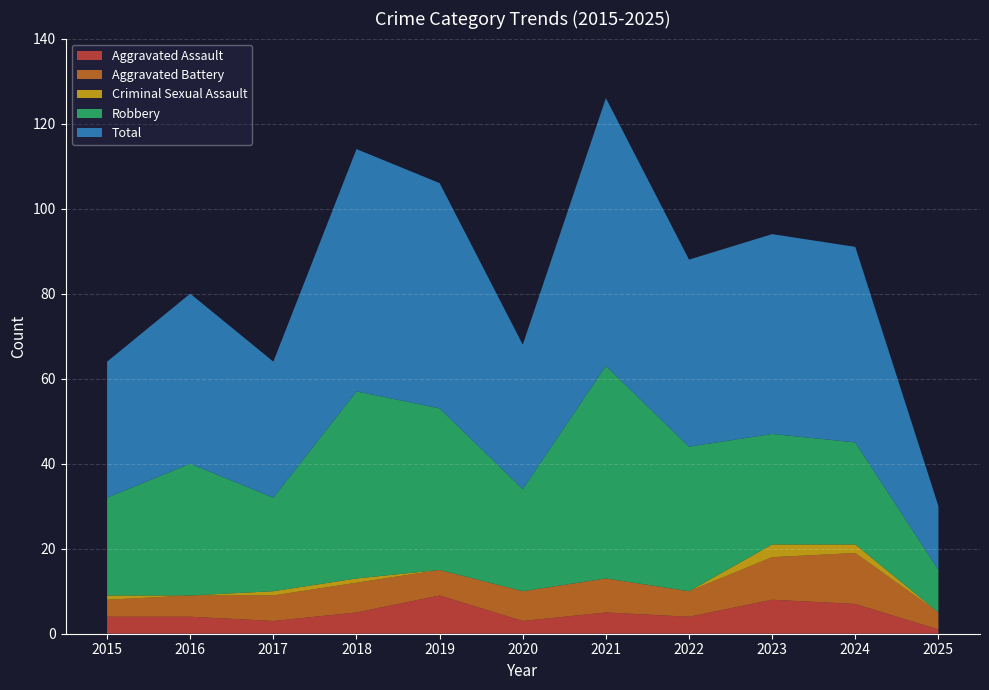

Reading left to right, transcribe all the data shown in this chart.

Aggravated Assault: 2015=4	2016=4	2017=3	2018=5	2019=9	2020=3	2021=5	2022=4	2023=8	2024=7	2025=1
Aggravated Battery: 2015=4	2016=5	2017=6	2018=7	2019=6	2020=7	2021=8	2022=6	2023=10	2024=12	2025=4
Criminal Sexual Assault: 2015=1	2016=0	2017=1	2018=1	2019=0	2020=0	2021=0	2022=0	2023=3	2024=2	2025=0
Robbery: 2015=23	2016=31	2017=22	2018=44	2019=38	2020=24	2021=50	2022=34	2023=26	2024=24	2025=10
Total: 2015=32	2016=40	2017=32	2018=57	2019=53	2020=34	2021=63	2022=44	2023=47	2024=46	2025=15